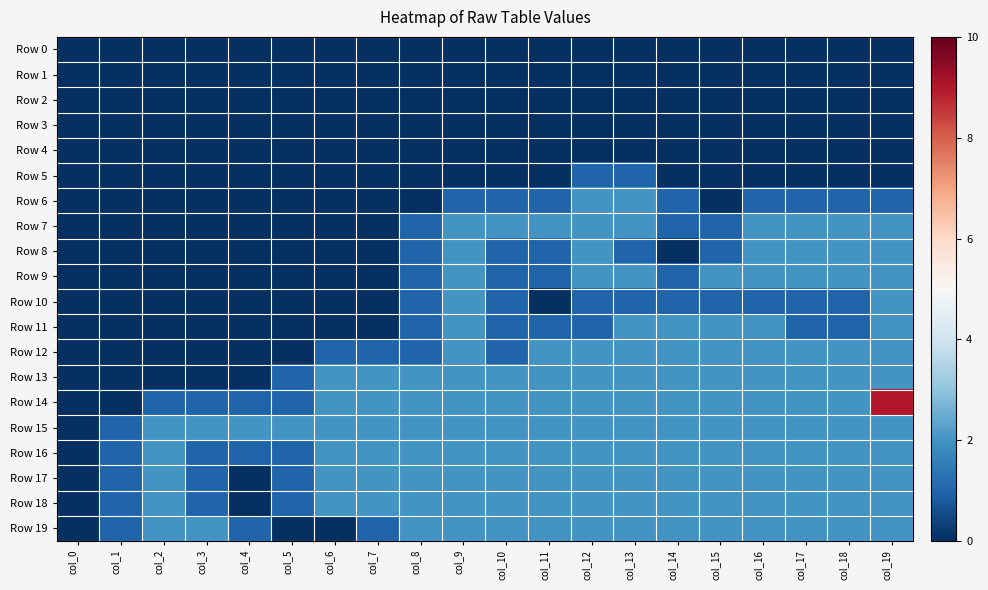

Reading right to left, transcribe all the data shown in this chart.

Row 0: col_19=0	col_18=0	col_17=0	col_16=0	col_15=0	col_14=0	col_13=0	col_12=0	col_11=0	col_10=0	col_9=0	col_8=0	col_7=0	col_6=0	col_5=0	col_4=0	col_3=0	col_2=0	col_1=0	col_0=0
Row 1: col_19=0	col_18=0	col_17=0	col_16=0	col_15=0	col_14=0	col_13=0	col_12=0	col_11=0	col_10=0	col_9=0	col_8=0	col_7=0	col_6=0	col_5=0	col_4=0	col_3=0	col_2=0	col_1=0	col_0=0
Row 2: col_19=0	col_18=0	col_17=0	col_16=0	col_15=0	col_14=0	col_13=0	col_12=0	col_11=0	col_10=0	col_9=0	col_8=0	col_7=0	col_6=0	col_5=0	col_4=0	col_3=0	col_2=0	col_1=0	col_0=0
Row 3: col_19=0	col_18=0	col_17=0	col_16=0	col_15=0	col_14=0	col_13=0	col_12=0	col_11=0	col_10=0	col_9=0	col_8=0	col_7=0	col_6=0	col_5=0	col_4=0	col_3=0	col_2=0	col_1=0	col_0=0
Row 4: col_19=0	col_18=0	col_17=0	col_16=0	col_15=0	col_14=0	col_13=0	col_12=0	col_11=0	col_10=0	col_9=0	col_8=0	col_7=0	col_6=0	col_5=0	col_4=0	col_3=0	col_2=0	col_1=0	col_0=0
Row 5: col_19=0	col_18=0	col_17=0	col_16=0	col_15=0	col_14=0	col_13=1	col_12=1	col_11=0	col_10=0	col_9=0	col_8=0	col_7=0	col_6=0	col_5=0	col_4=0	col_3=0	col_2=0	col_1=0	col_0=0
Row 6: col_19=1	col_18=1	col_17=1	col_16=1	col_15=0	col_14=1	col_13=2	col_12=2	col_11=1	col_10=1	col_9=1	col_8=0	col_7=0	col_6=0	col_5=0	col_4=0	col_3=0	col_2=0	col_1=0	col_0=0
Row 7: col_19=2	col_18=2	col_17=2	col_16=2	col_15=1	col_14=1	col_13=2	col_12=2	col_11=2	col_10=2	col_9=2	col_8=1	col_7=0	col_6=0	col_5=0	col_4=0	col_3=0	col_2=0	col_1=0	col_0=0
Row 8: col_19=2	col_18=2	col_17=2	col_16=2	col_15=1	col_14=0	col_13=1	col_12=2	col_11=1	col_10=1	col_9=2	col_8=1	col_7=0	col_6=0	col_5=0	col_4=0	col_3=0	col_2=0	col_1=0	col_0=0
Row 9: col_19=2	col_18=2	col_17=2	col_16=2	col_15=2	col_14=1	col_13=2	col_12=2	col_11=1	col_10=1	col_9=2	col_8=1	col_7=0	col_6=0	col_5=0	col_4=0	col_3=0	col_2=0	col_1=0	col_0=0
Row 10: col_19=2	col_18=1	col_17=1	col_16=1	col_15=1	col_14=1	col_13=1	col_12=1	col_11=0	col_10=1	col_9=2	col_8=1	col_7=0	col_6=0	col_5=0	col_4=0	col_3=0	col_2=0	col_1=0	col_0=0
Row 11: col_19=2	col_18=1	col_17=1	col_16=2	col_15=2	col_14=2	col_13=2	col_12=1	col_11=1	col_10=1	col_9=2	col_8=1	col_7=0	col_6=0	col_5=0	col_4=0	col_3=0	col_2=0	col_1=0	col_0=0
Row 12: col_19=2	col_18=2	col_17=2	col_16=2	col_15=2	col_14=2	col_13=2	col_12=2	col_11=2	col_10=1	col_9=2	col_8=1	col_7=1	col_6=1	col_5=0	col_4=0	col_3=0	col_2=0	col_1=0	col_0=0
Row 13: col_19=2	col_18=2	col_17=2	col_16=2	col_15=2	col_14=2	col_13=2	col_12=2	col_11=2	col_10=2	col_9=2	col_8=2	col_7=2	col_6=2	col_5=1	col_4=0	col_3=0	col_2=0	col_1=0	col_0=0
Row 14: col_19=9	col_18=2	col_17=2	col_16=2	col_15=2	col_14=2	col_13=2	col_12=2	col_11=2	col_10=2	col_9=2	col_8=2	col_7=2	col_6=2	col_5=1	col_4=1	col_3=1	col_2=1	col_1=0	col_0=0
Row 15: col_19=2	col_18=2	col_17=2	col_16=2	col_15=2	col_14=2	col_13=2	col_12=2	col_11=2	col_10=2	col_9=2	col_8=2	col_7=2	col_6=2	col_5=2	col_4=2	col_3=2	col_2=2	col_1=1	col_0=0
Row 16: col_19=2	col_18=2	col_17=2	col_16=2	col_15=2	col_14=2	col_13=2	col_12=2	col_11=2	col_10=2	col_9=2	col_8=2	col_7=2	col_6=2	col_5=1	col_4=1	col_3=1	col_2=2	col_1=1	col_0=0
Row 17: col_19=2	col_18=2	col_17=2	col_16=2	col_15=2	col_14=2	col_13=2	col_12=2	col_11=2	col_10=2	col_9=2	col_8=2	col_7=2	col_6=2	col_5=1	col_4=0	col_3=1	col_2=2	col_1=1	col_0=0
Row 18: col_19=2	col_18=2	col_17=2	col_16=2	col_15=2	col_14=2	col_13=2	col_12=2	col_11=2	col_10=2	col_9=2	col_8=2	col_7=2	col_6=2	col_5=1	col_4=0	col_3=1	col_2=2	col_1=1	col_0=0
Row 19: col_19=2	col_18=2	col_17=2	col_16=2	col_15=2	col_14=2	col_13=2	col_12=2	col_11=2	col_10=2	col_9=2	col_8=2	col_7=1	col_6=0	col_5=0	col_4=1	col_3=2	col_2=2	col_1=1	col_0=0